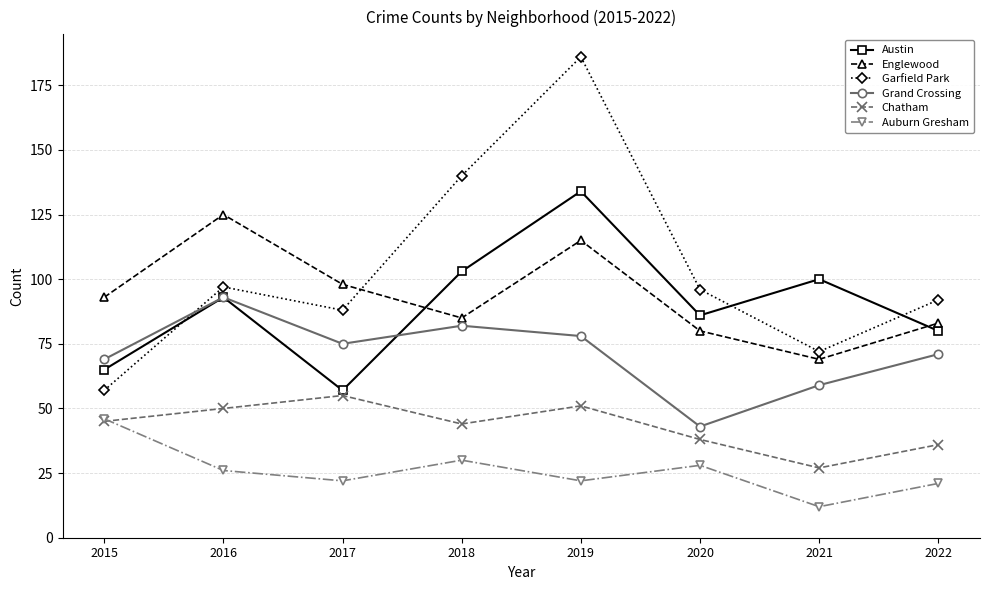

At which category does Englewood reach its first local valley?

2018